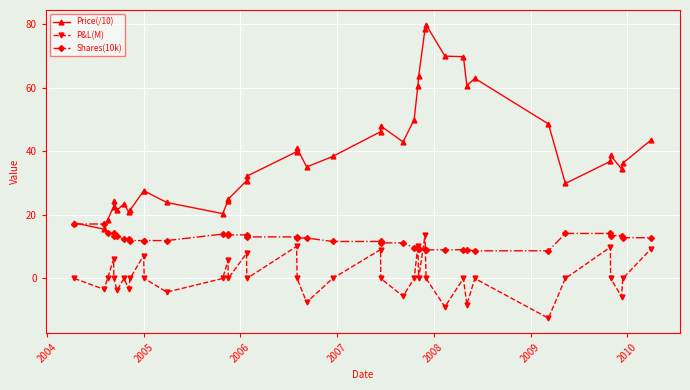

How many data points in Price(/10) are less than 36?

20